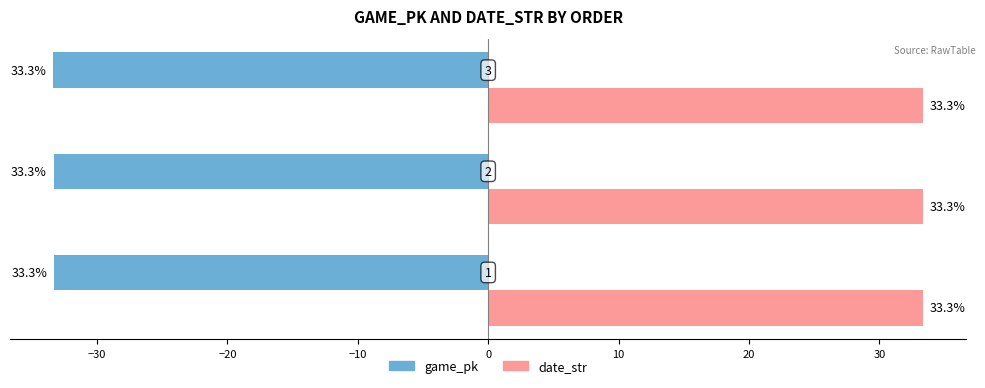

List the series in order of their overall mean, highest first.

date_str, game_pk